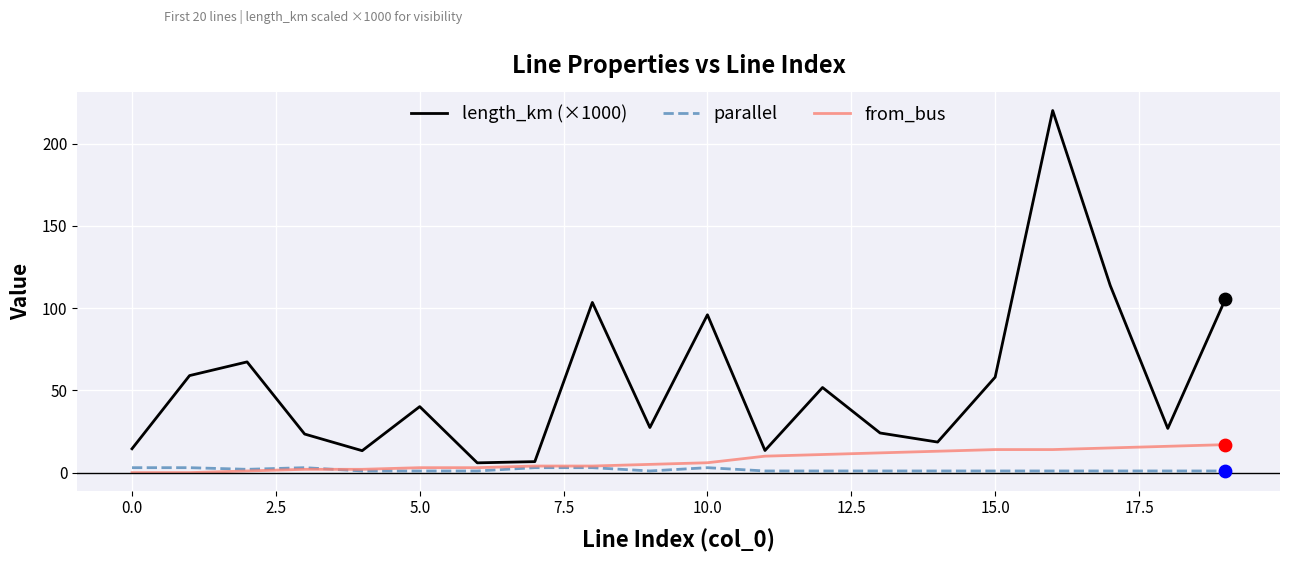

Which series has the widest spread of values?

length_km (×1000)